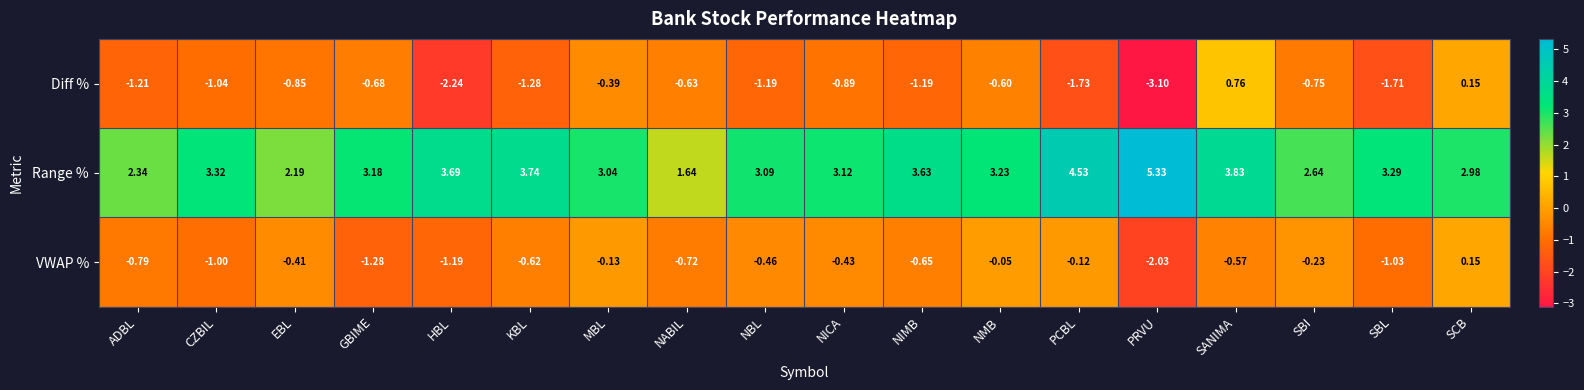

Which series changed the most between NICA and SBL?

Diff %